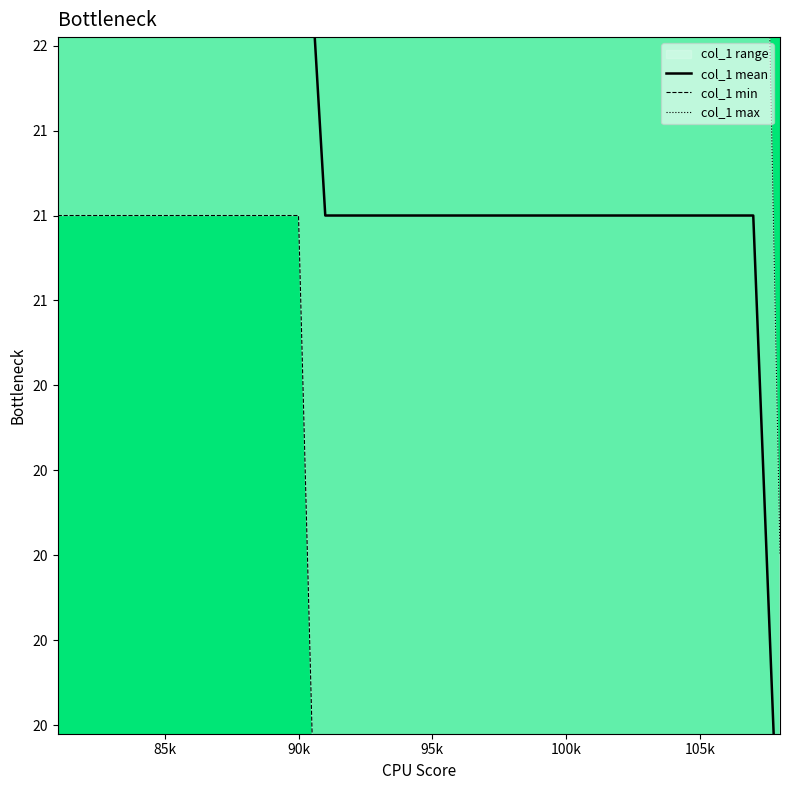

Does the chart display data point markers on the line(s)?

No